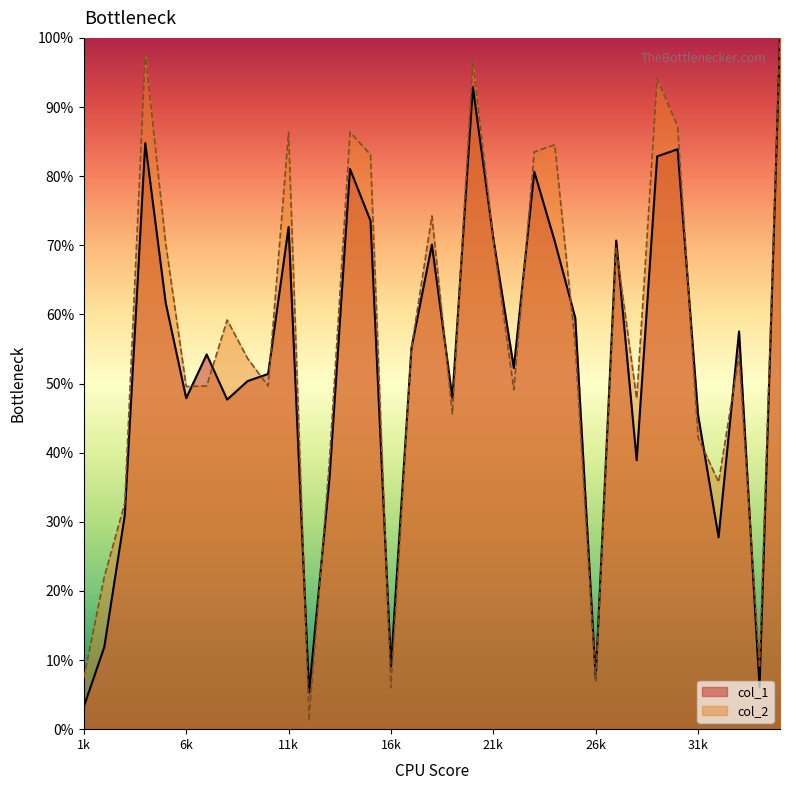

True or false: col_2 has a value of 15.9 at 34.

False